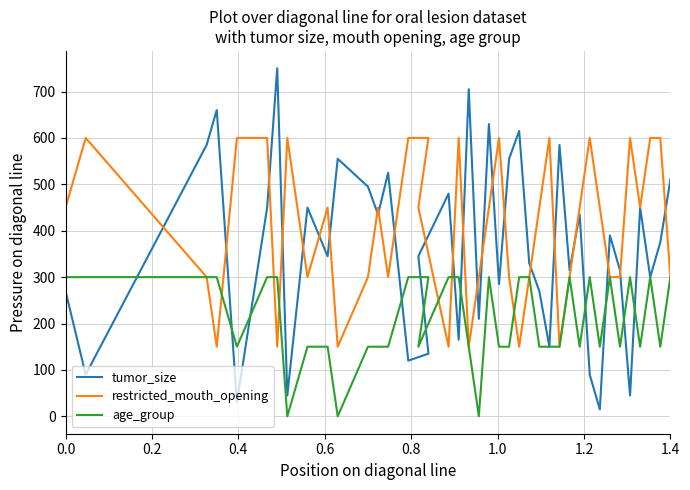

After their last crossing, which series has the higher values: restricted_mouth_opening or tumor_size?

tumor_size